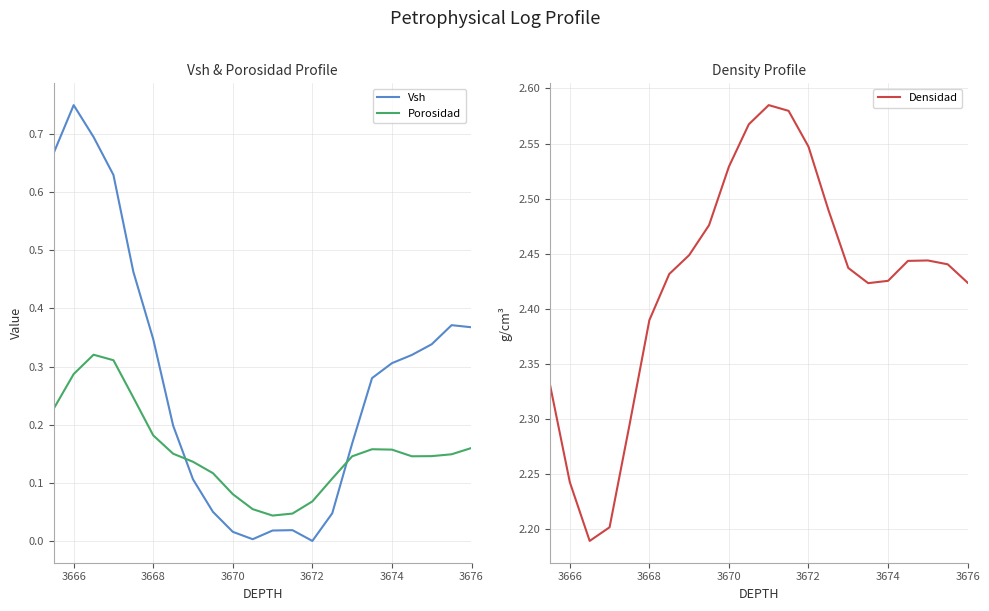

After their last crossing, which series has the higher values: Vsh or Porosidad?

Vsh